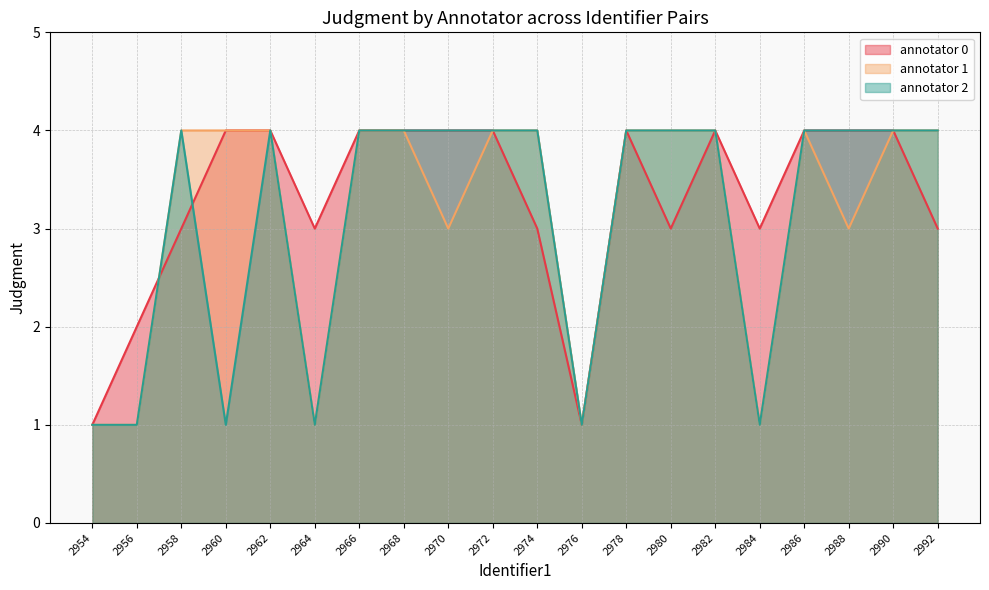

At which category does annotator 0 reach its first local valley?

2964